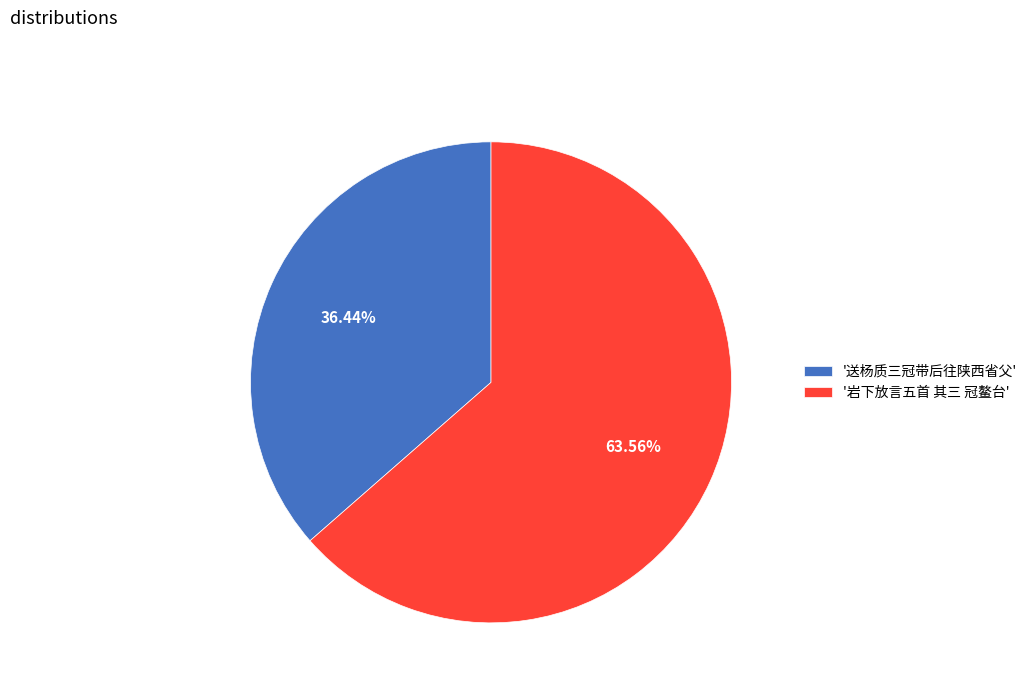

Which slice represents more than half of the pie?

'岩下放言五首 其三 冠鳌台'